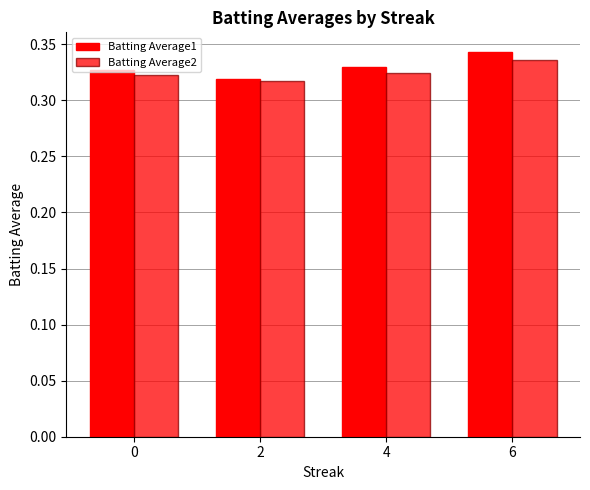

Does the chart contain any negative values?

No